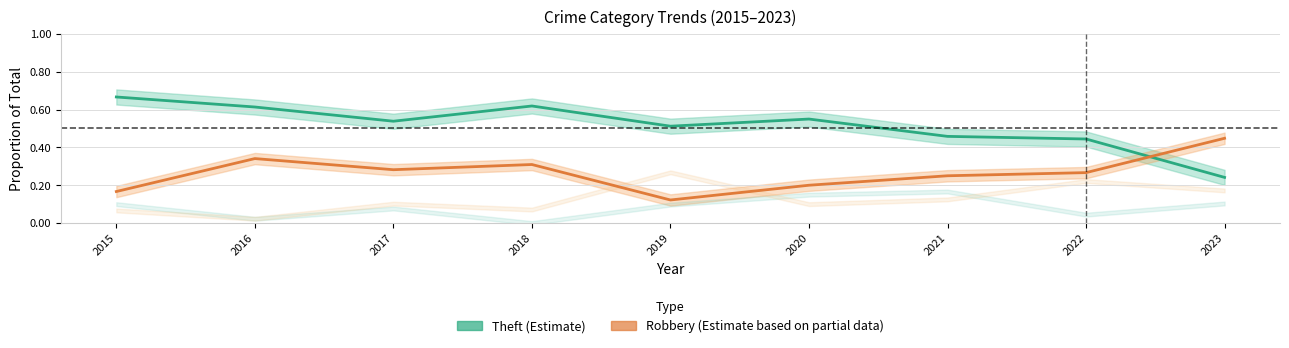

What is the maximum value for Robbery proportion?

0.4